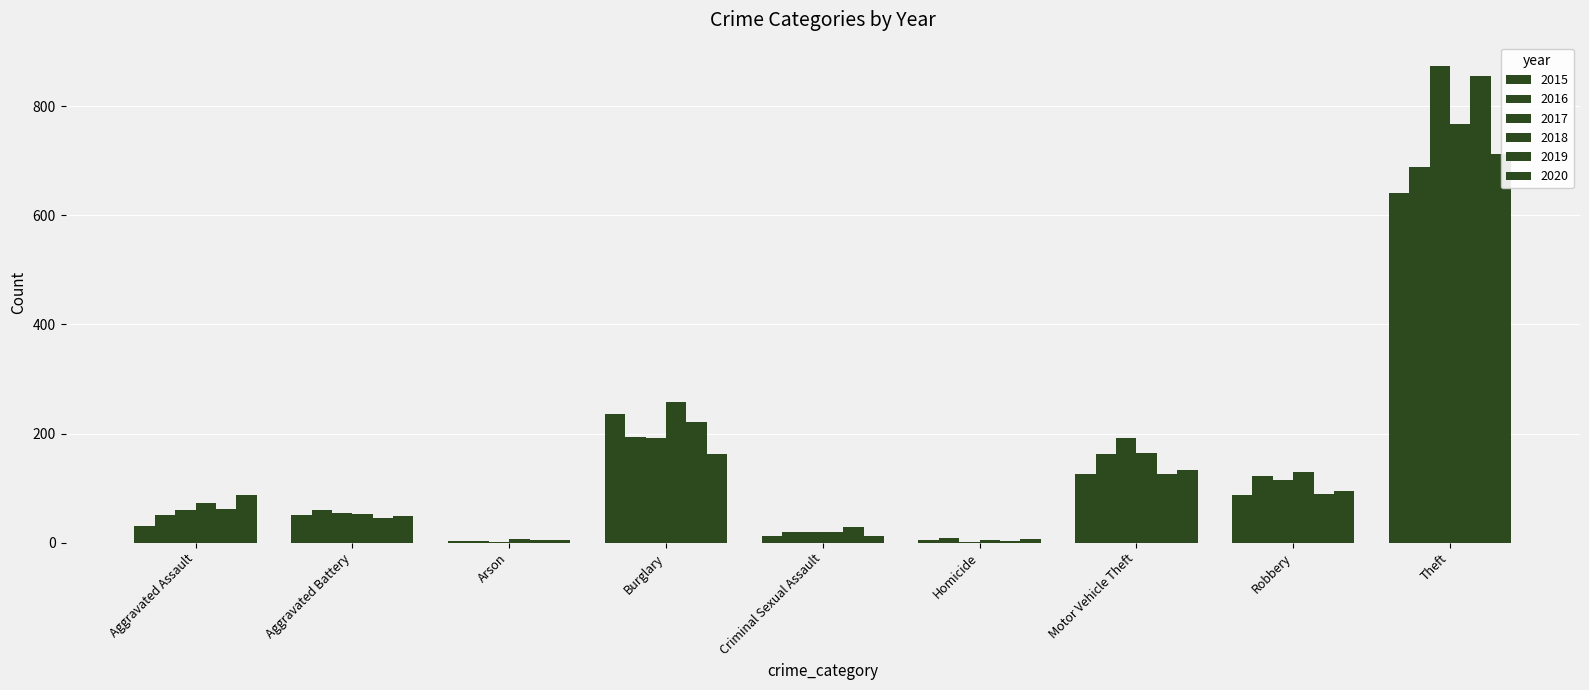

What is the label of the 1st bar from the left?

Aggravated Assault